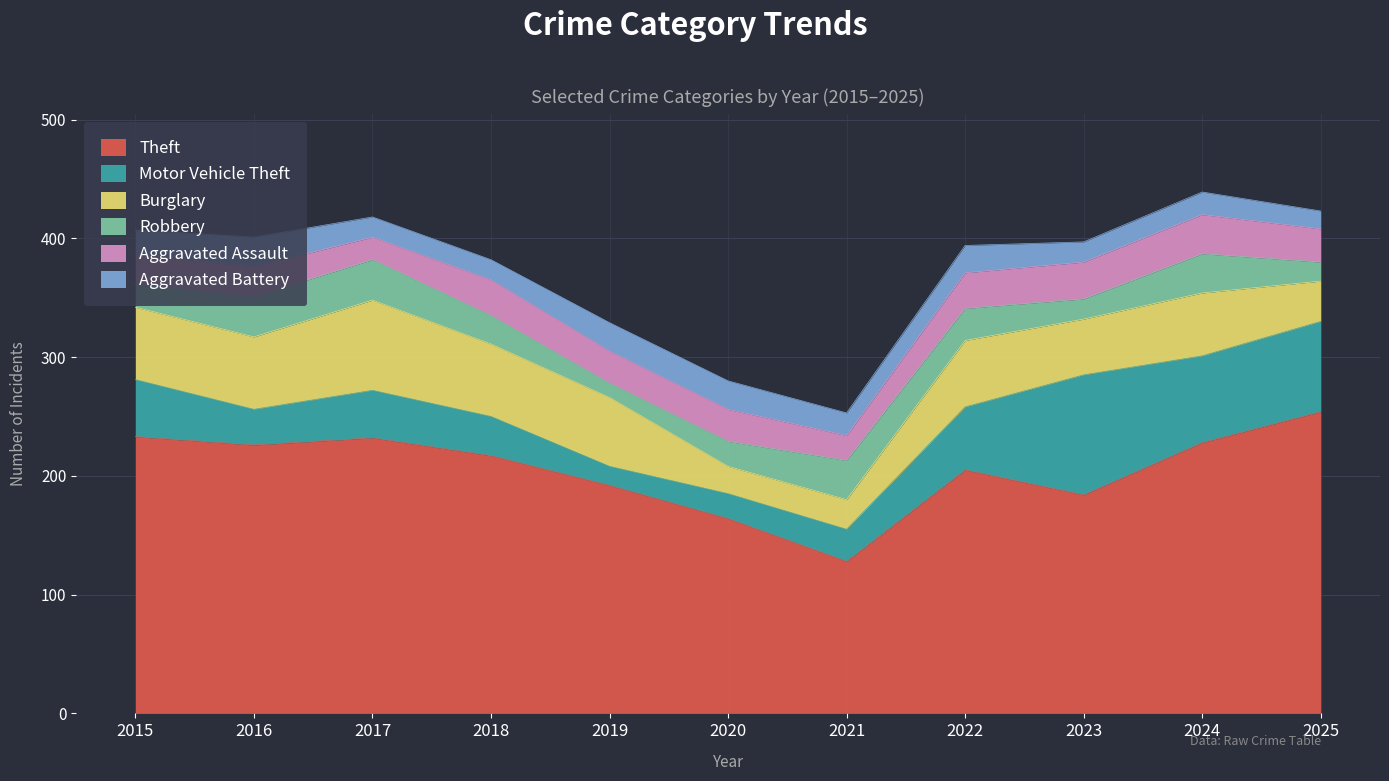

Reading right to left, what are all the values shown in this chart?

Theft: 254	228	184	205	128	164	192	217	232	226	233
Motor Vehicle Theft: 76	73	101	53	27	21	16	33	40	30	48
Burglary: 34	53	47	56	25	23	58	61	76	61	61
Robbery: 16	33	17	27	33	21	12	24	34	34	19
Aggravated Assault: 28	33	31	30	21	27	27	30	19	25	26
Aggravated Battery: 15	19	17	23	19	24	24	17	17	25	20